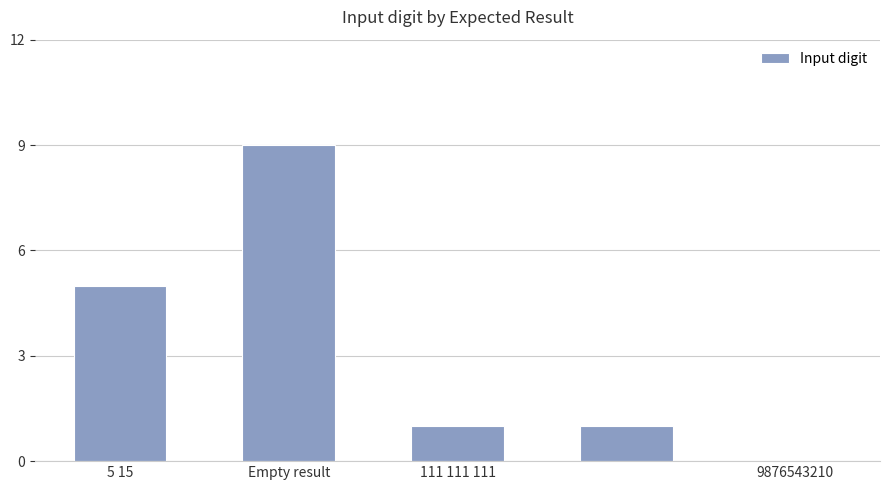

What is the sum of all values?

16